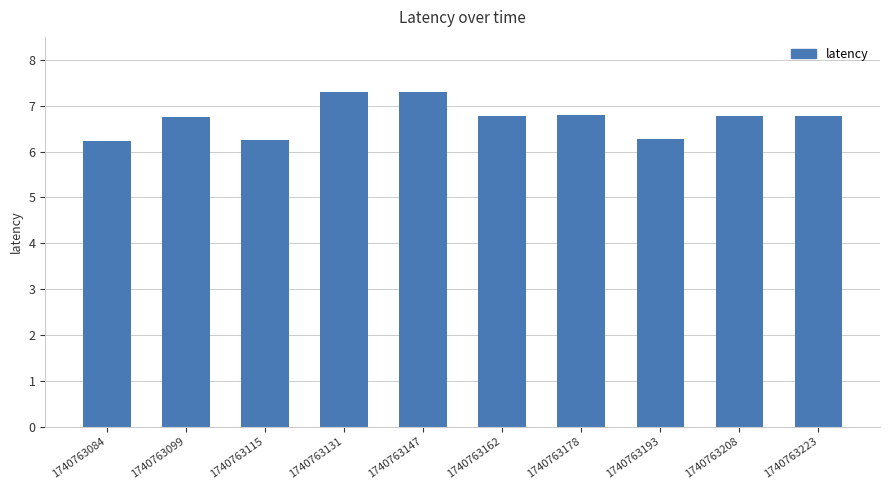

What is the difference between the maximum and minimum values?

1.1